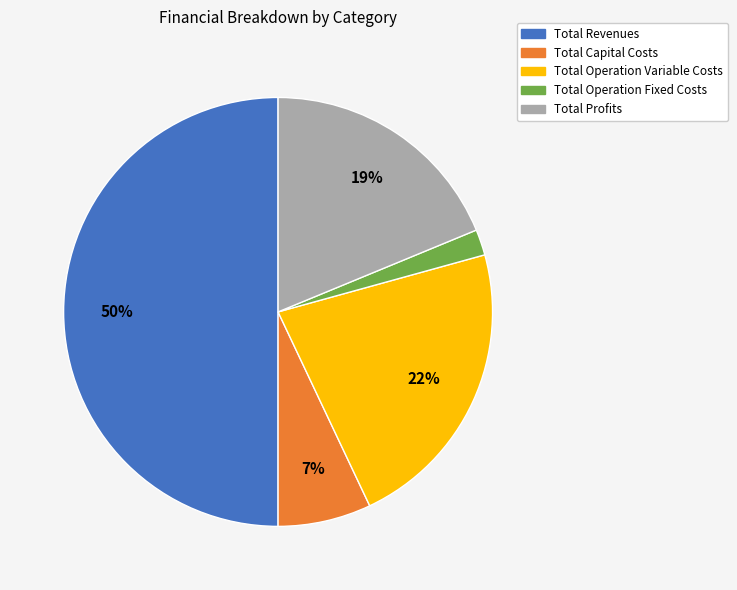

Rank the categories by value from highest to lowest.

Total Revenues, Total Operation Variable Costs, Total Profits, Total Capital Costs, Total Operation Fixed Costs